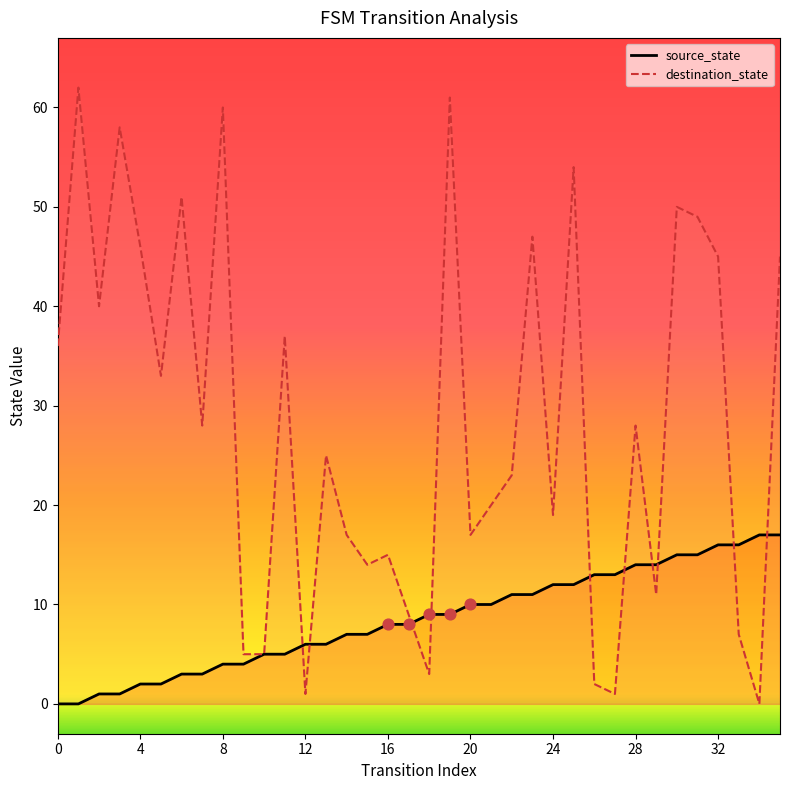

At how many categories does at least one series exceed 16?

25